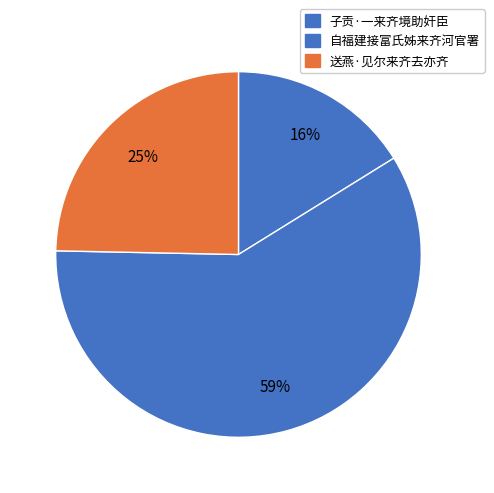

How many slices are in this pie chart?

3